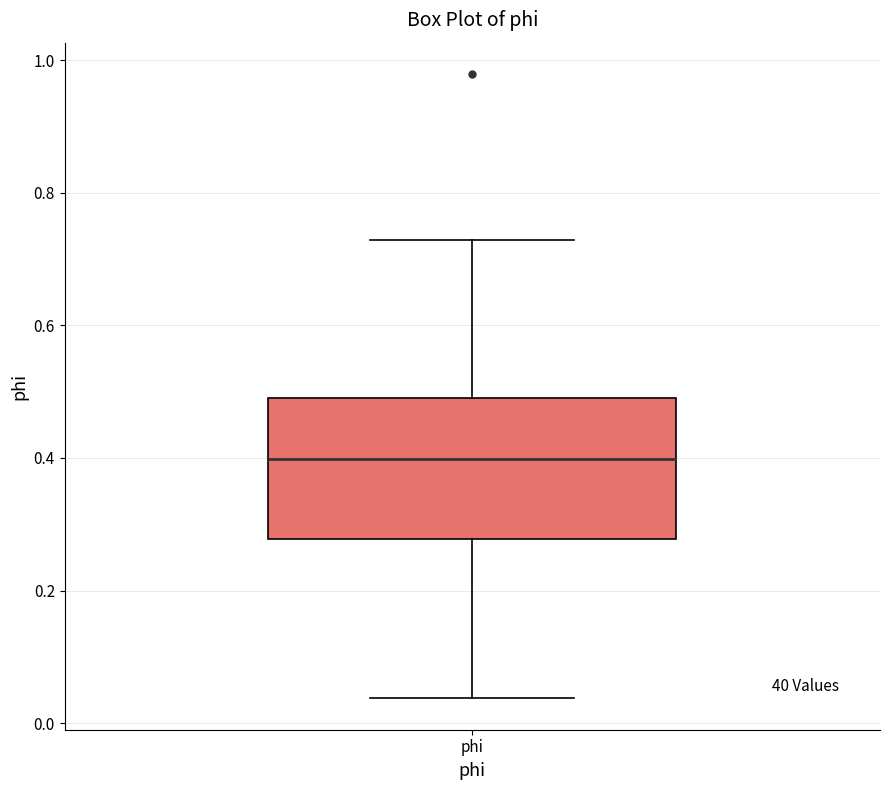

Where does the median line of the box for phi sit on the y-axis? The values are not printed on the chart, so give them approximately, as read against the axis.

0.40